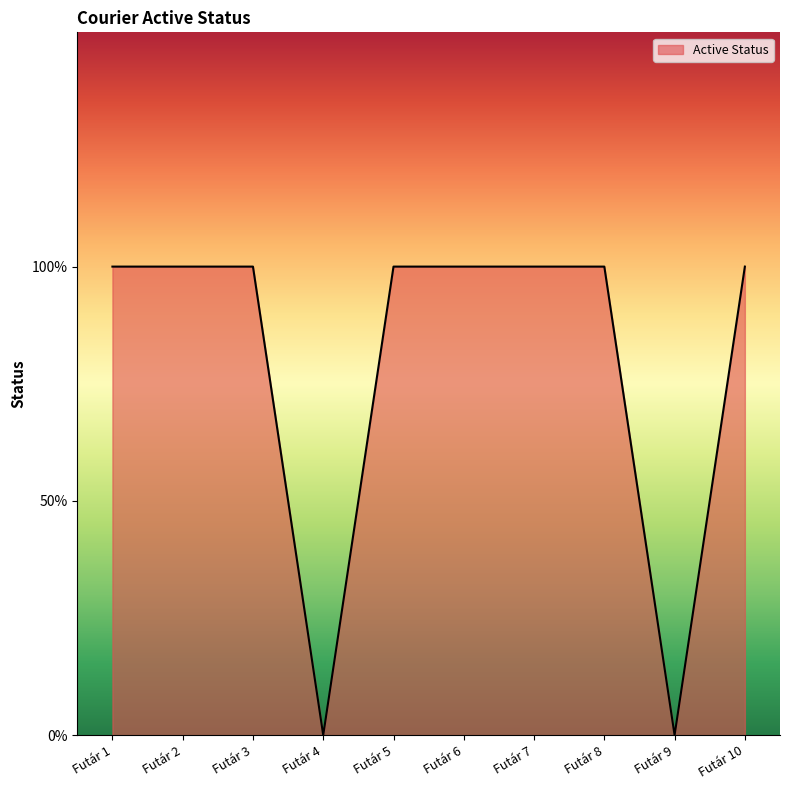

Is this an area chart (filled region under the line)?

Yes